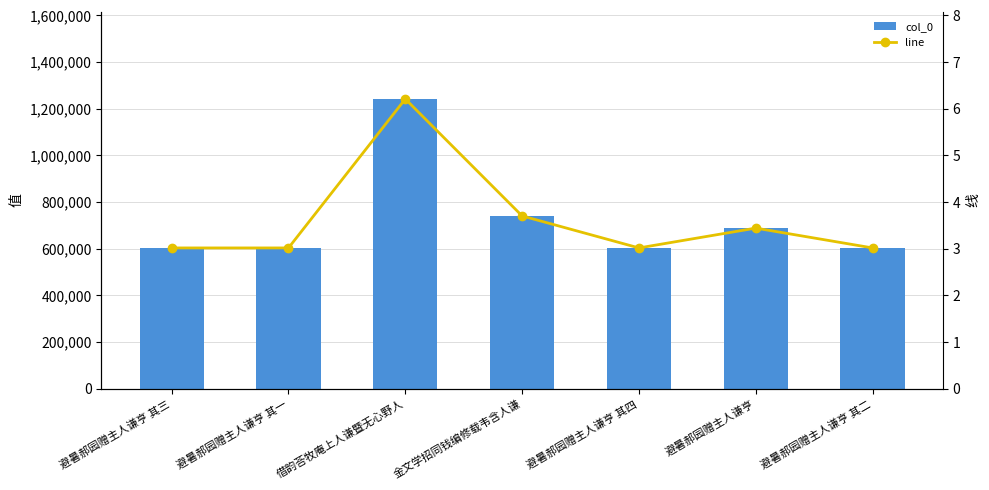

What is the greatest value displayed?

1241934.0